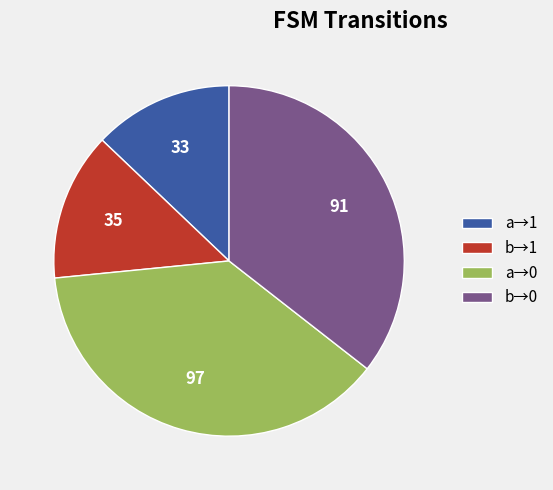

Is b→1 the majority of the pie?

No